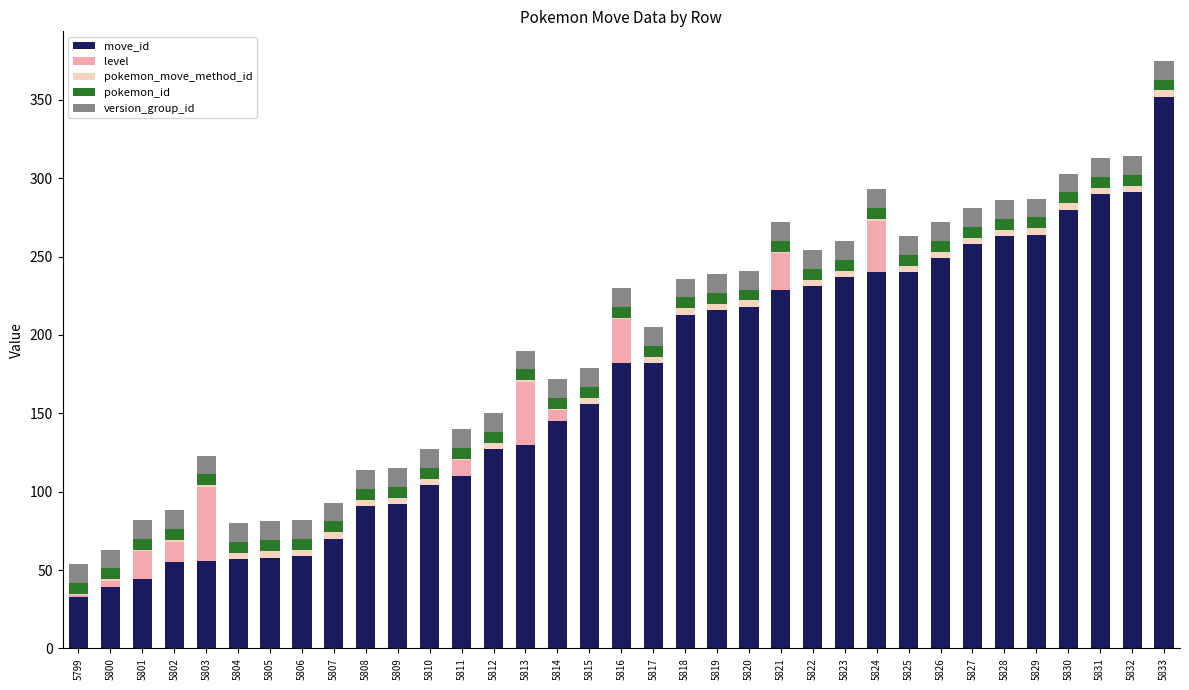

The move_id series shows 33 at 5799. True or false?

True